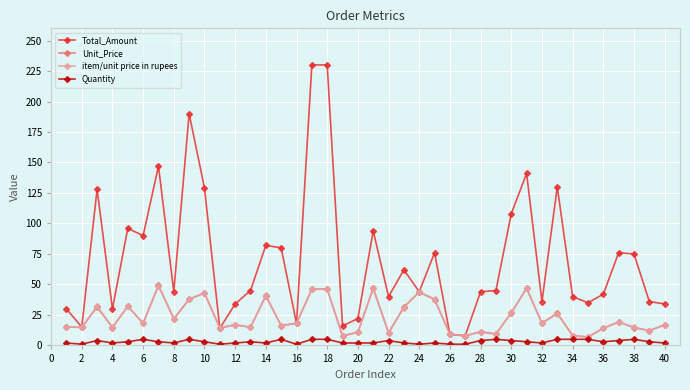

What is the maximum value shown in the chart?

230.0